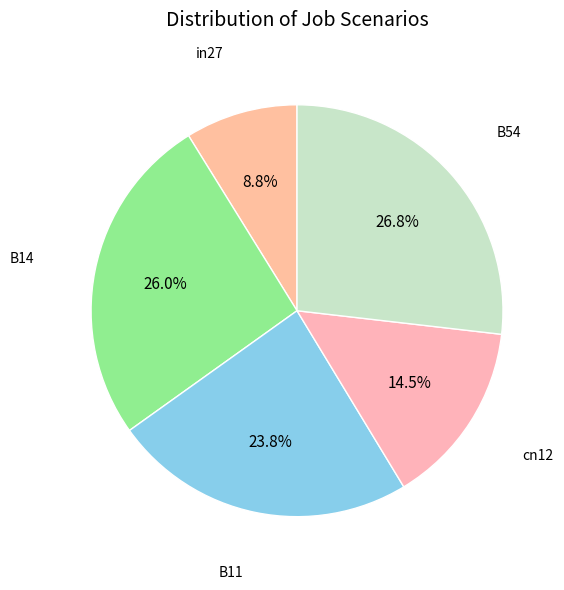

Is there any slice that represents more than half of the pie?

No